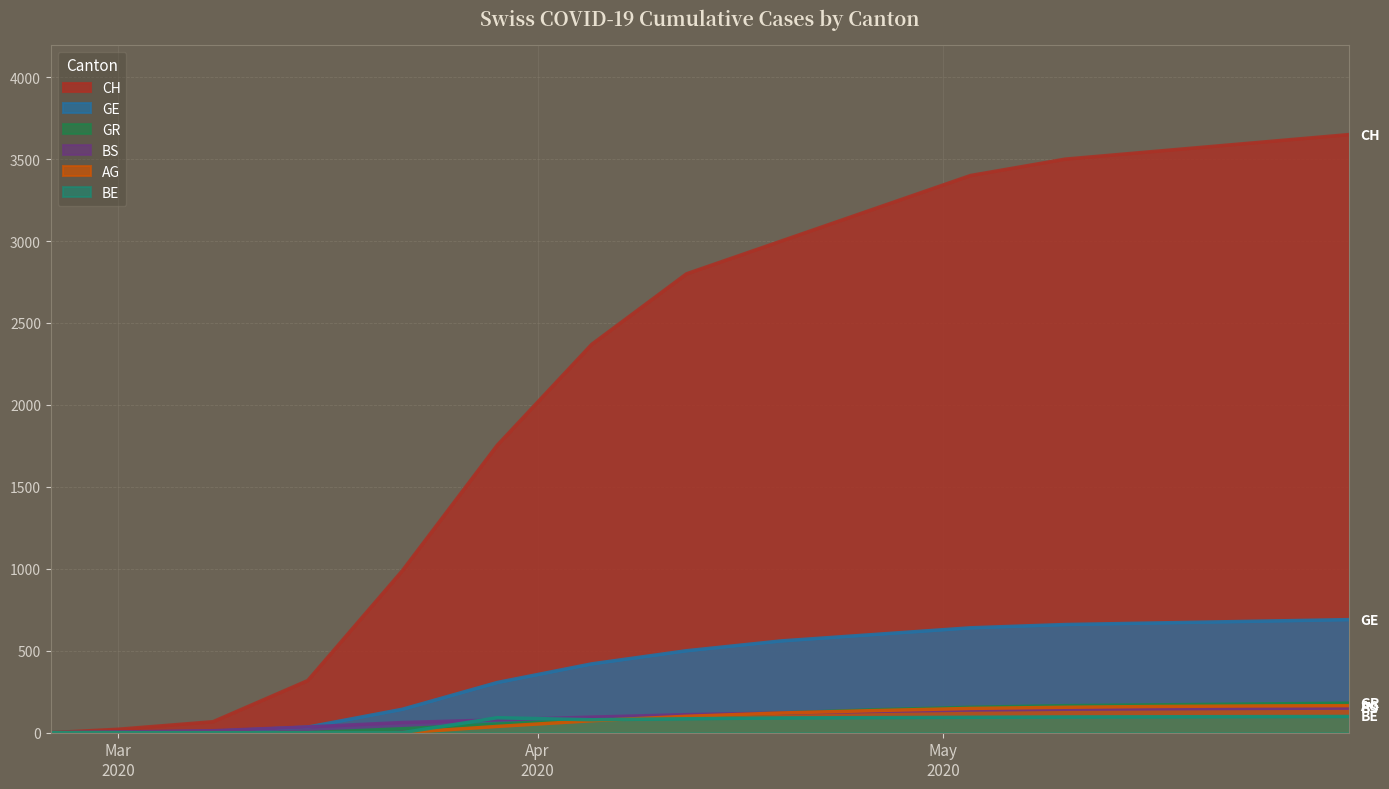

Which series has the widest spread of values?

CH